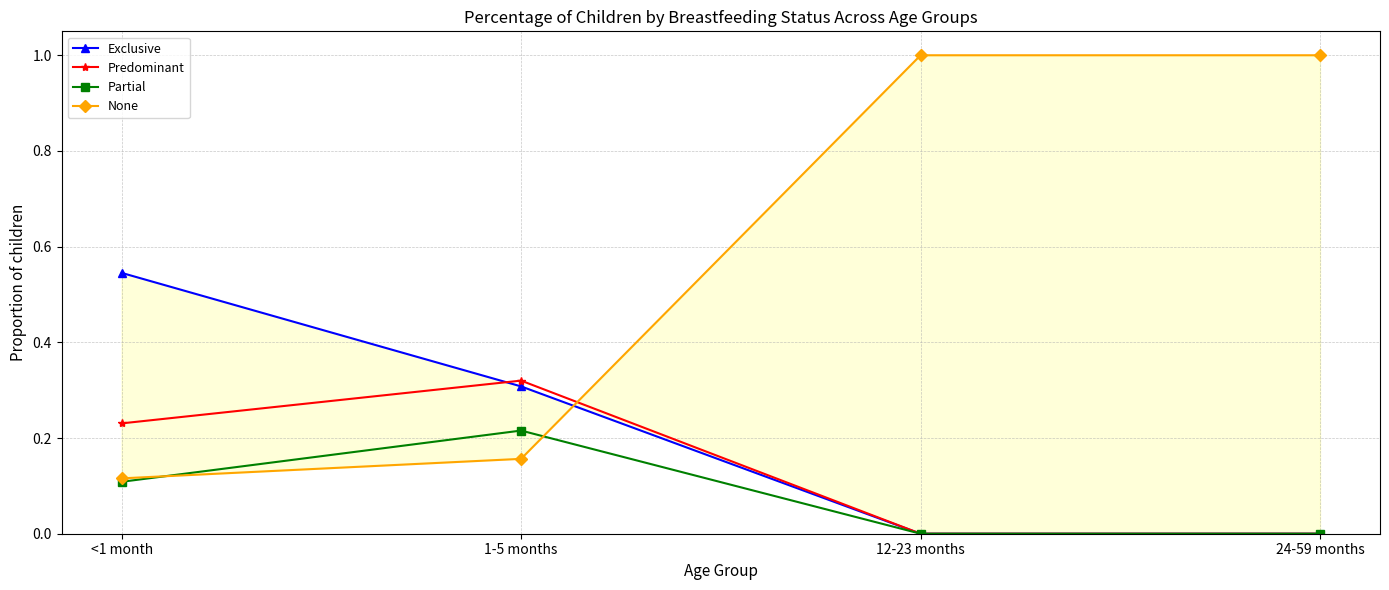

Which series has the largest range (max minus min)?

None